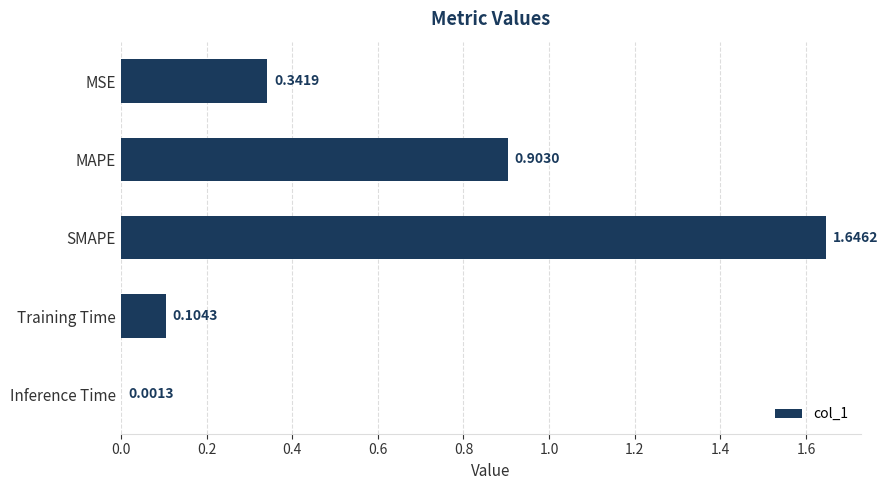

At which label is the value closest to 0?

Inference Time